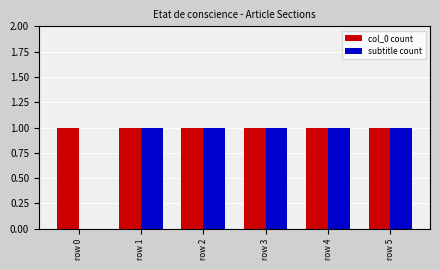

What is the average value of the subtitle count series?

1